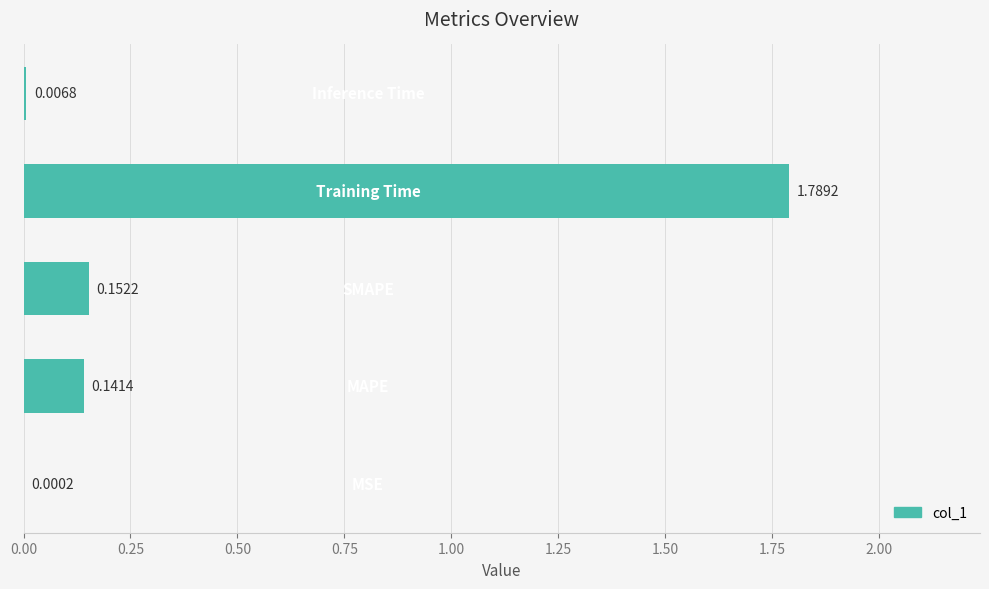

How many data points does each series have?

5